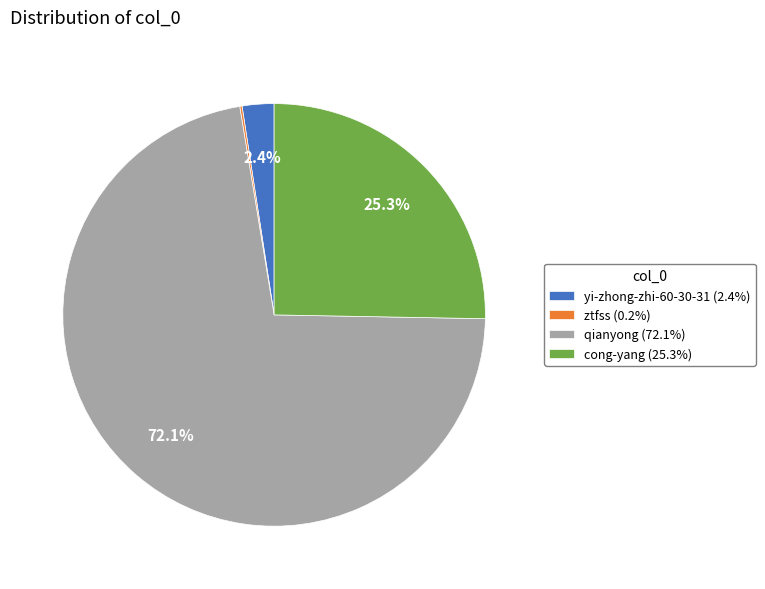

Between cong-yang (25.3%) and yi-zhong-zhi-60-30-31 (2.4%), which is larger?

cong-yang (25.3%)